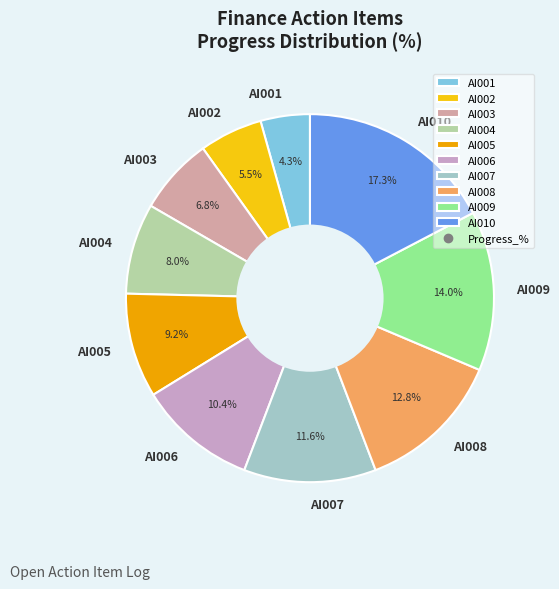

Count the number of slices in the pie.

10